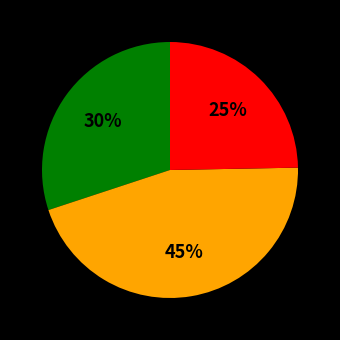

To the nearest percent, what is the average slice percentage?

33%